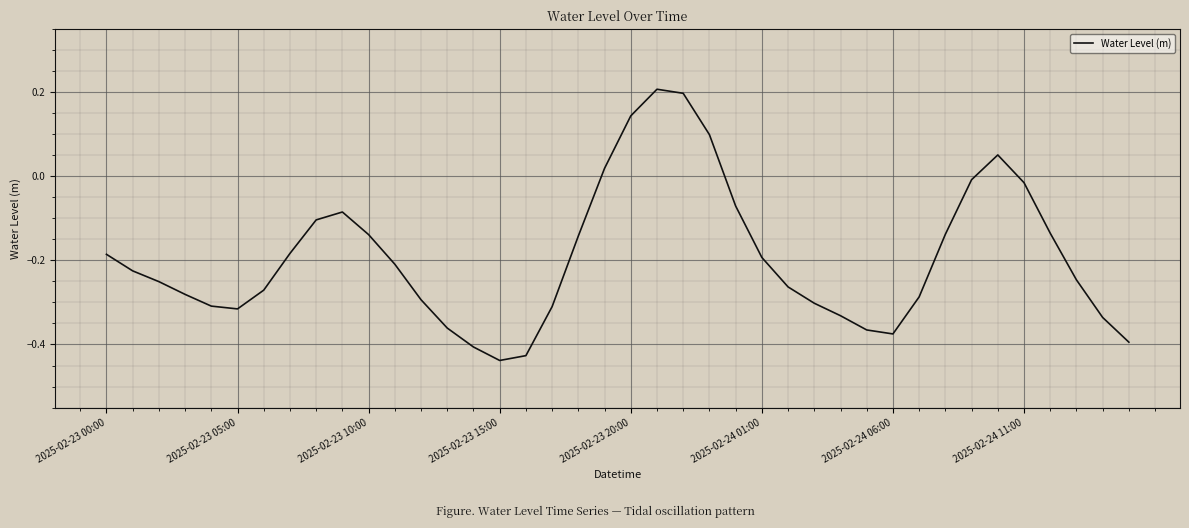

The chart shows a value of -0.1 at 2025-02-24 01:00. True or false?

False